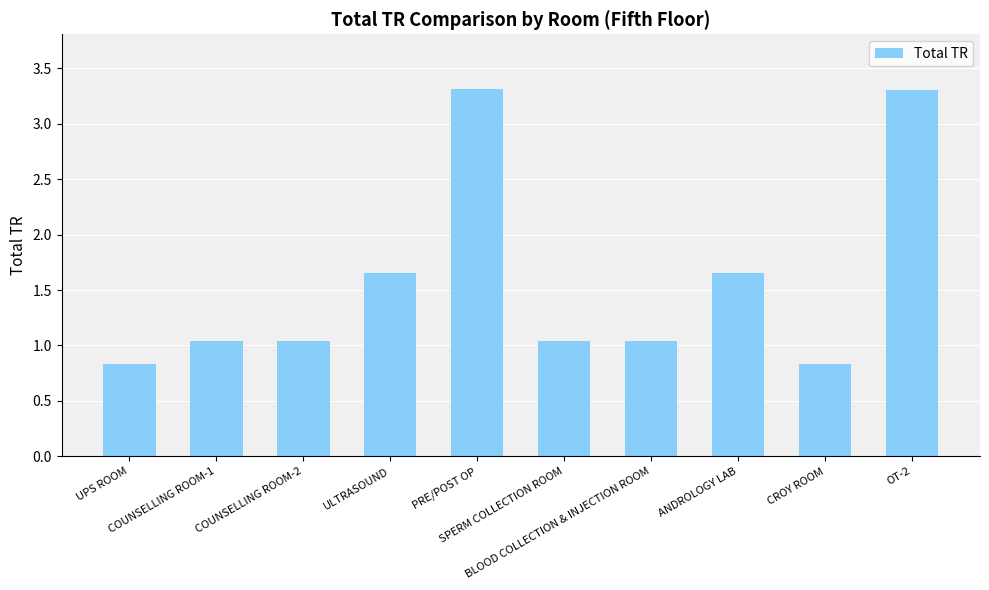

Are the bars grouped side by side (vs. stacked)?

No